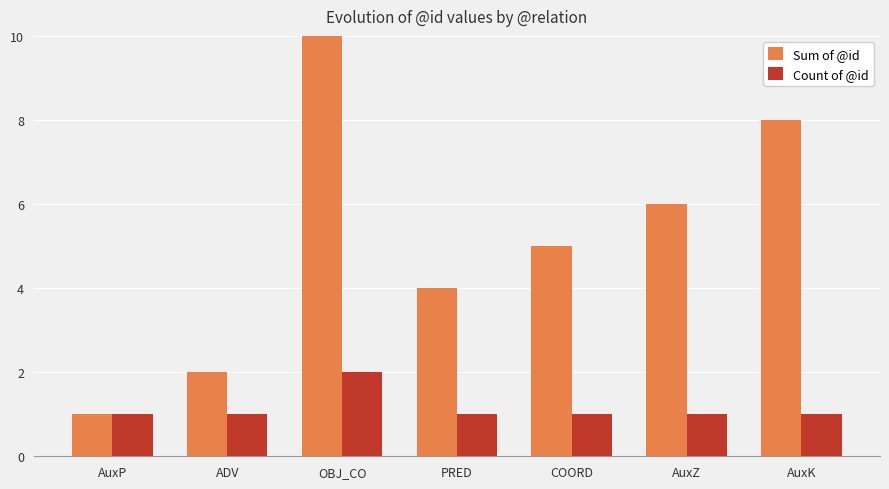

Which category has the highest value across all series?

OBJ_CO